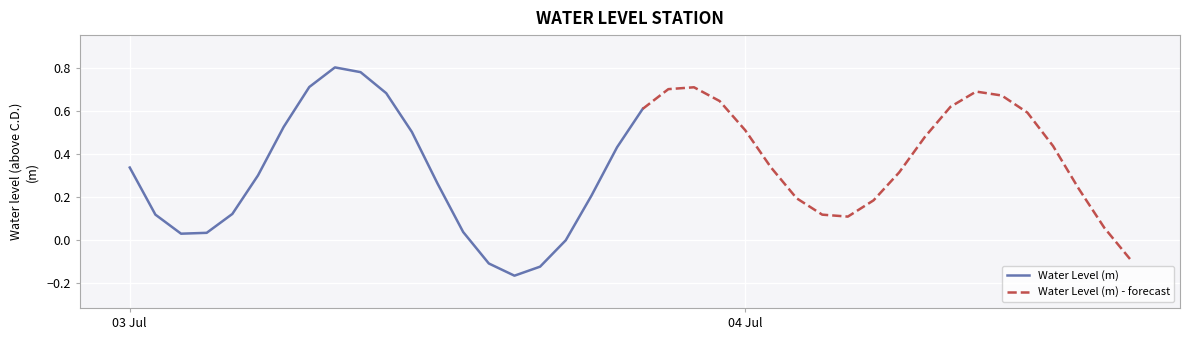

Which has a higher value, 2025-07-04 02:00:00 or 2025-07-03 23:00:00?

2025-07-03 23:00:00